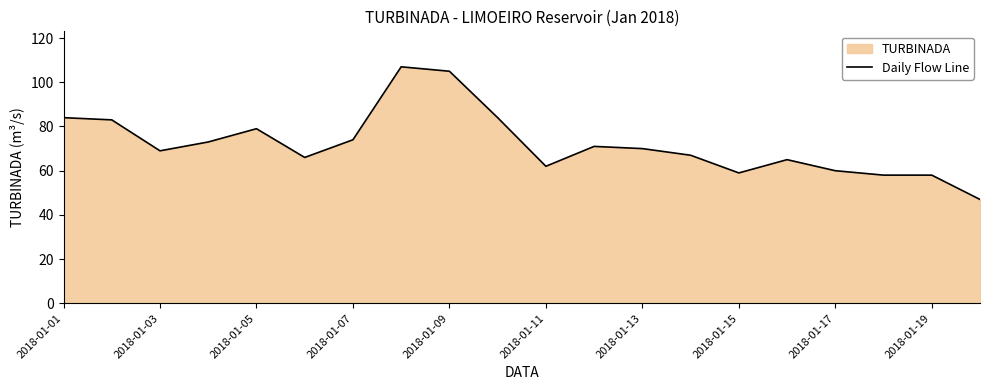

What is the maximum value shown in the chart?

107